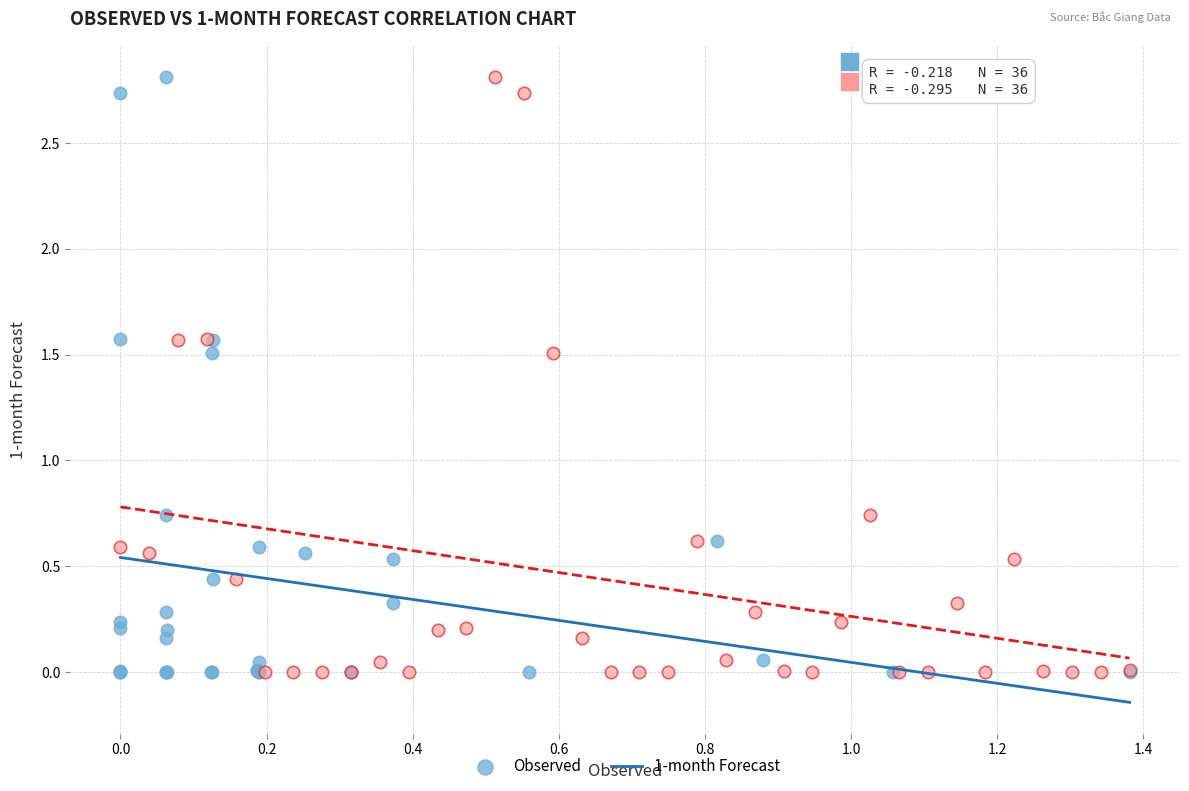

What are all the series names shown in the legend?

Observed, 1-month Forecast